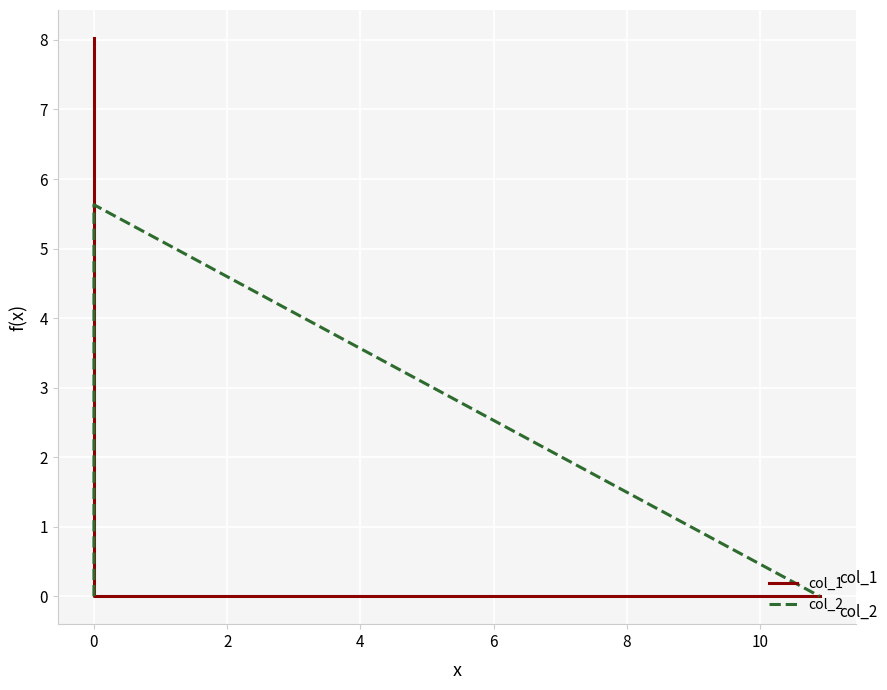

At 2, list the series in order from smallest to largest.

col_1, col_2